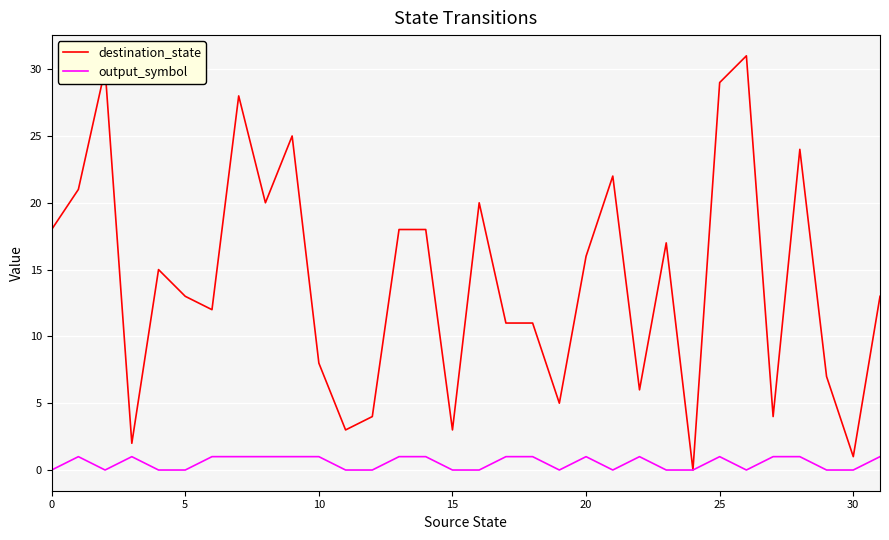

Which series has the largest total across all categories?

destination_state